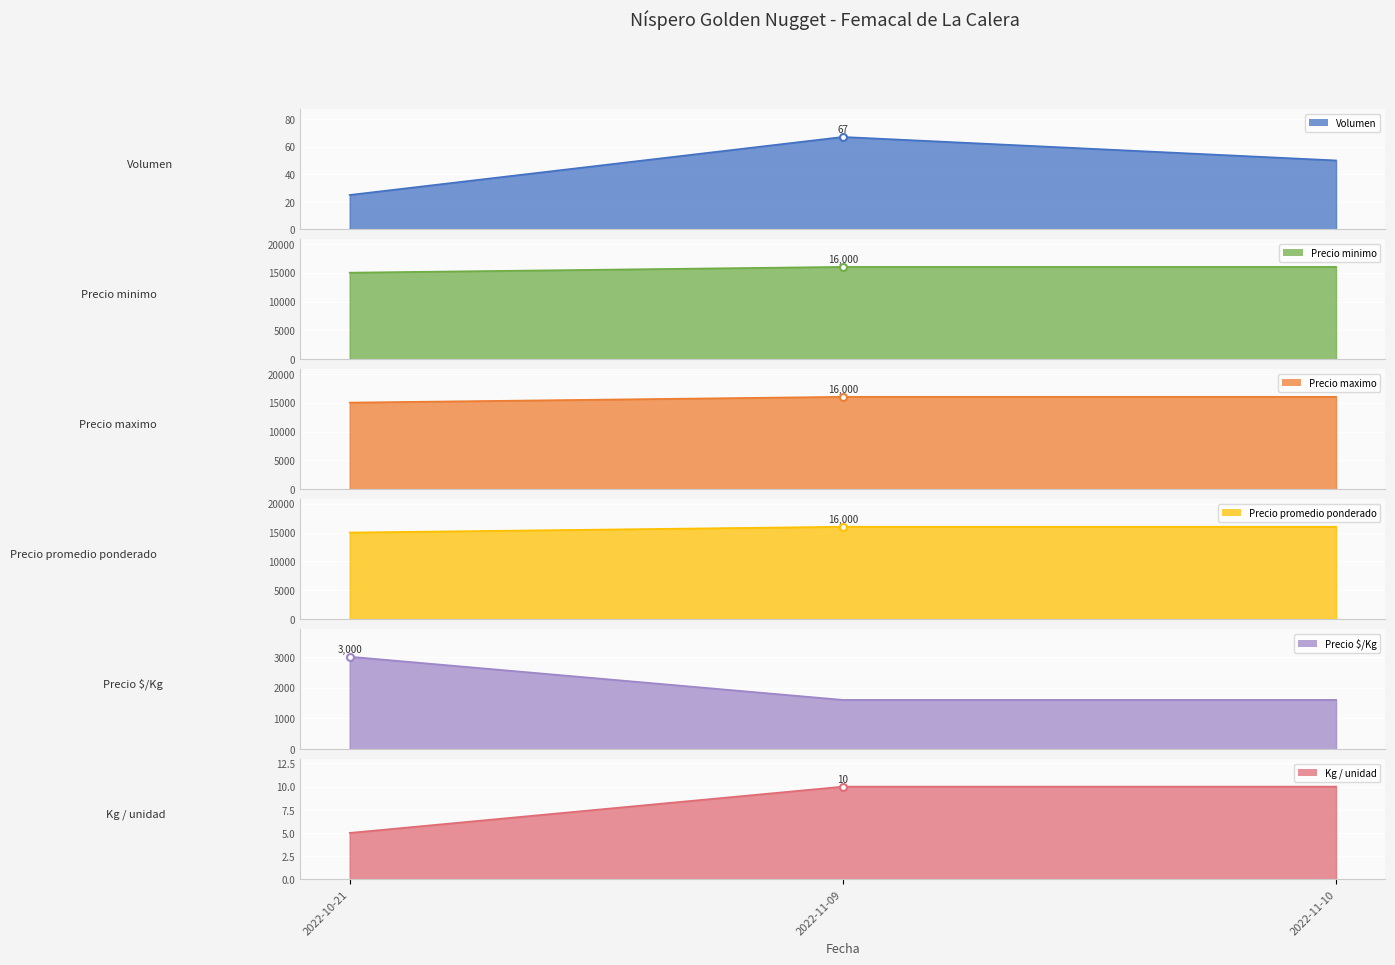

What is the average value of the Precio $/Kg_line series?

2067